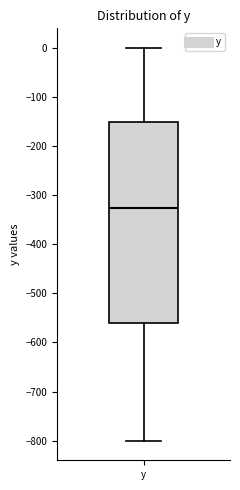

Where does the median line of the box for y sit on the y-axis? The values are not printed on the chart, so give them approximately, as read against the axis.

-330